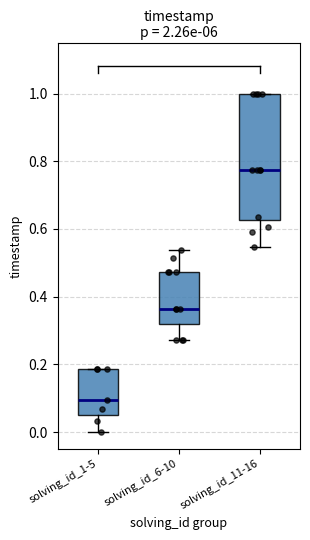

Where does the median line of the box for solving_id_6-10 sit on the y-axis? The values are not printed on the chart, so give them approximately, as read against the axis.

0.36